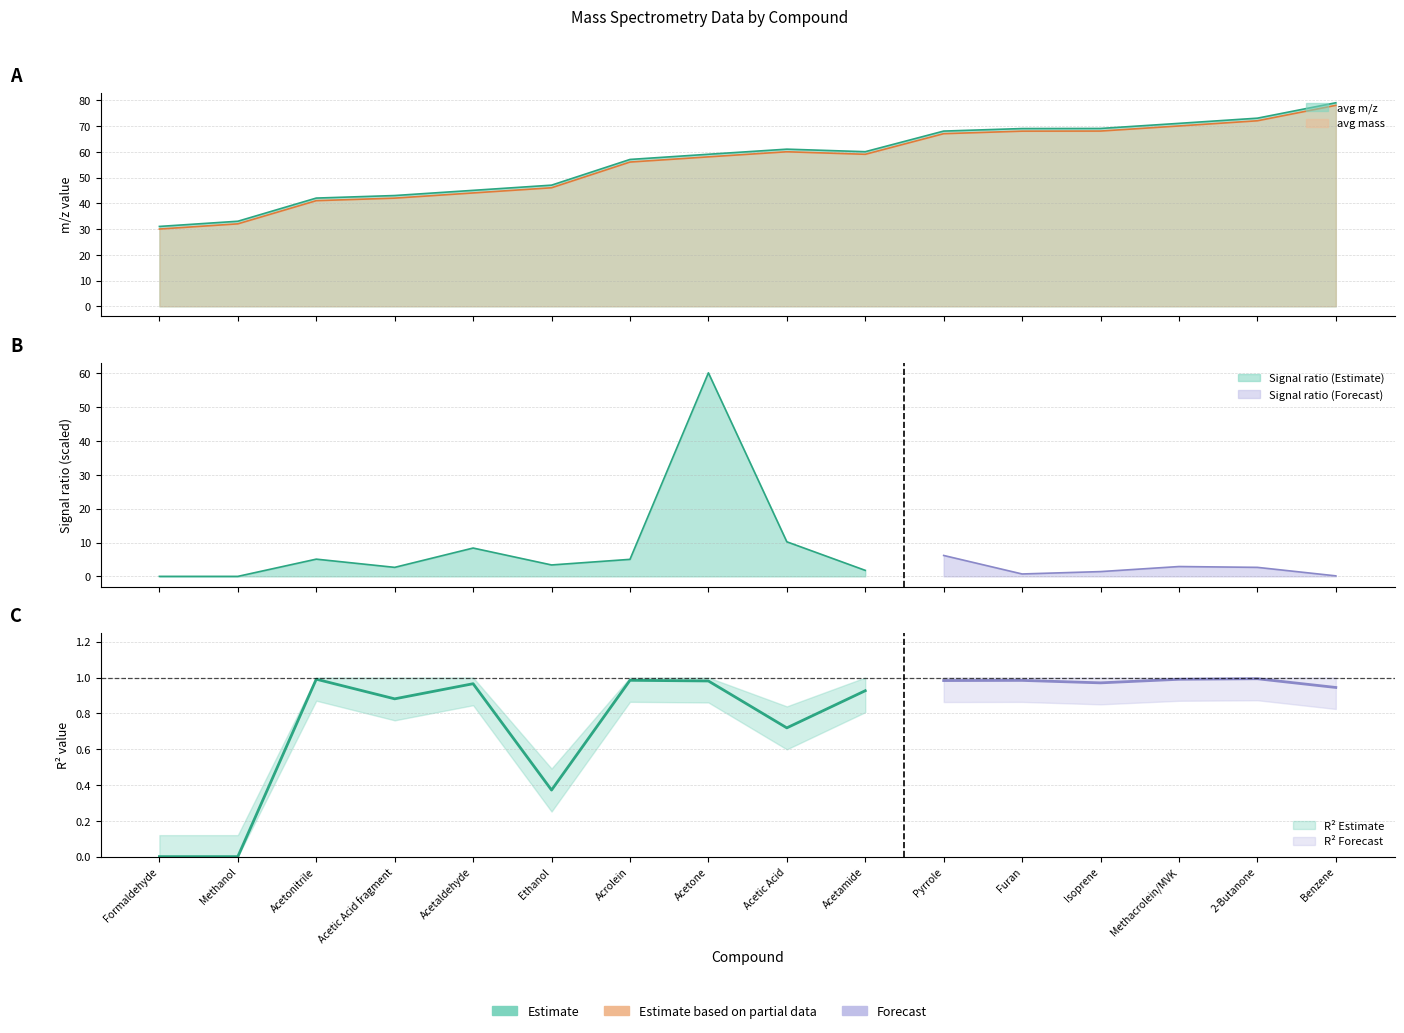

Read the avg mass value at Acetone.

58.0